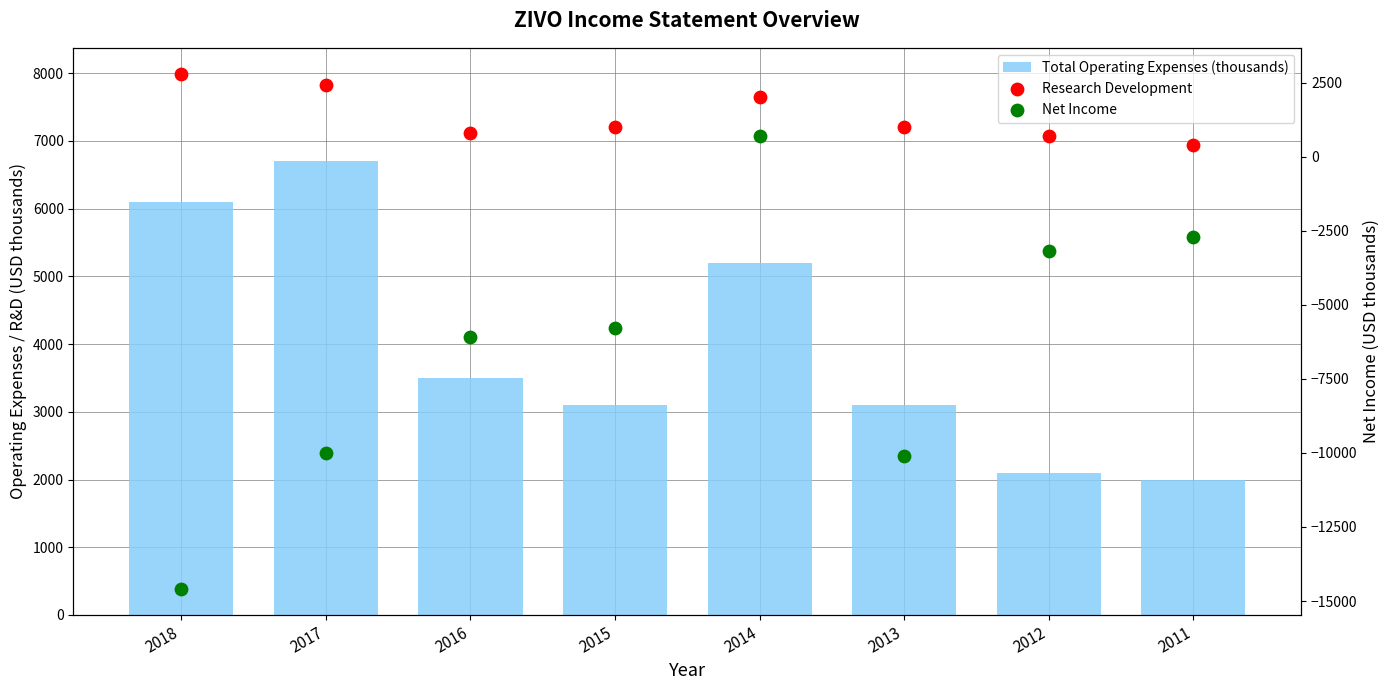

Which series reaches the minimum Y coordinate?

Net Income